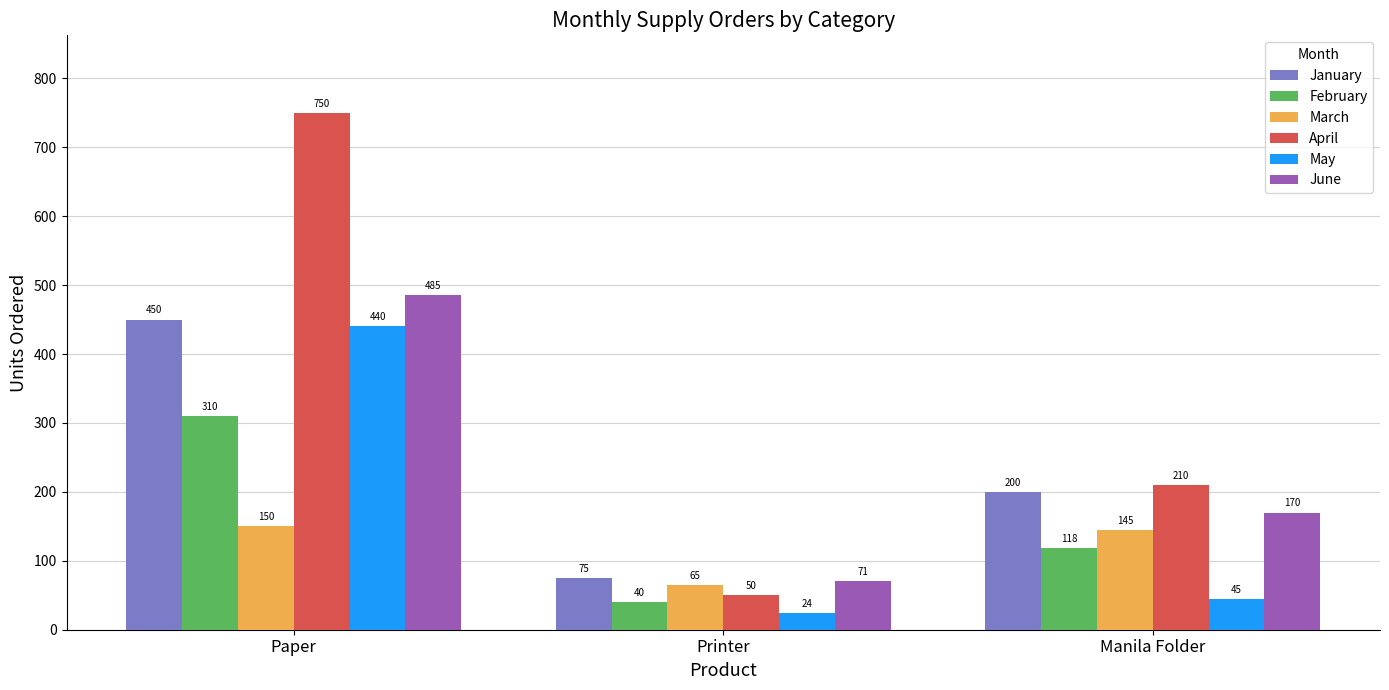

What is the highest value of the January series?

450